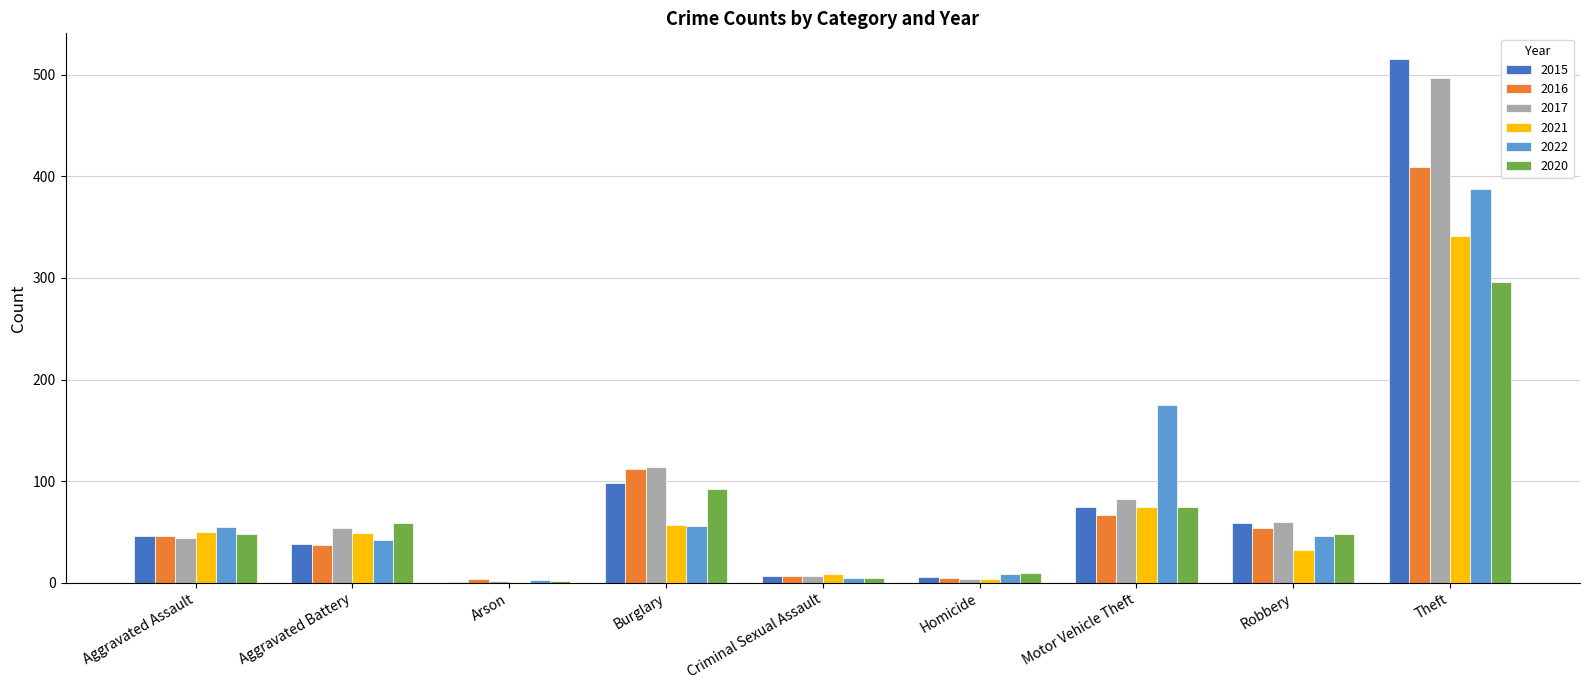

Between Aggravated Battery and Burglary, which series saw the biggest shift?

2016